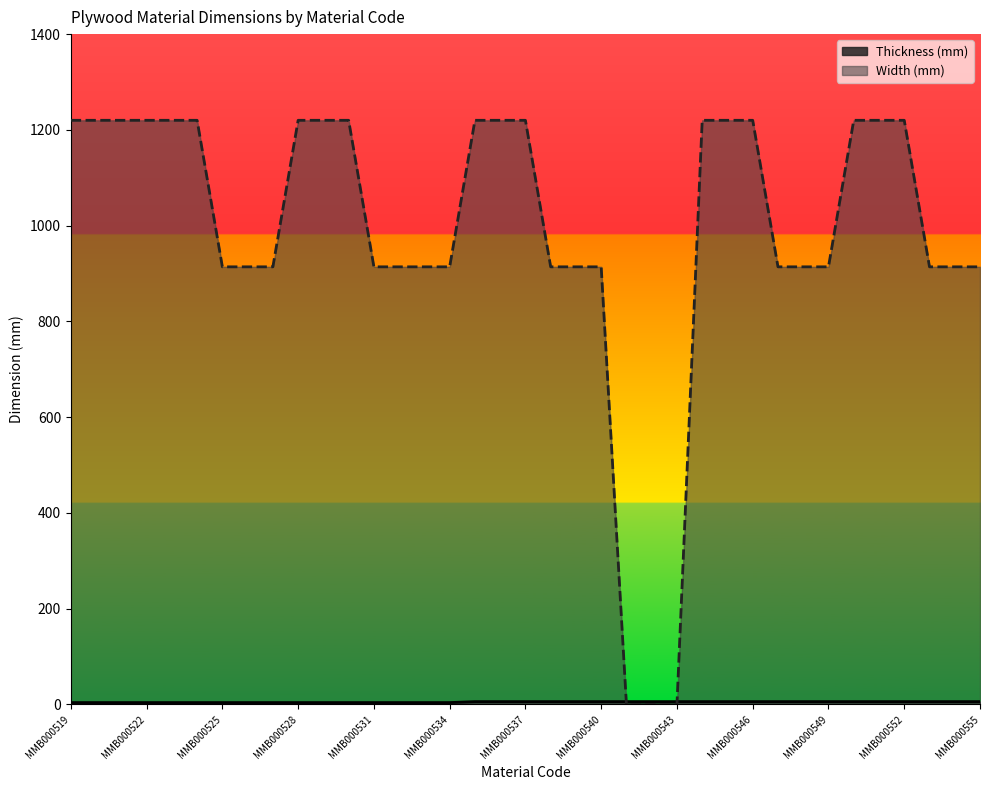

Which series has the widest spread of values?

Width (mm)